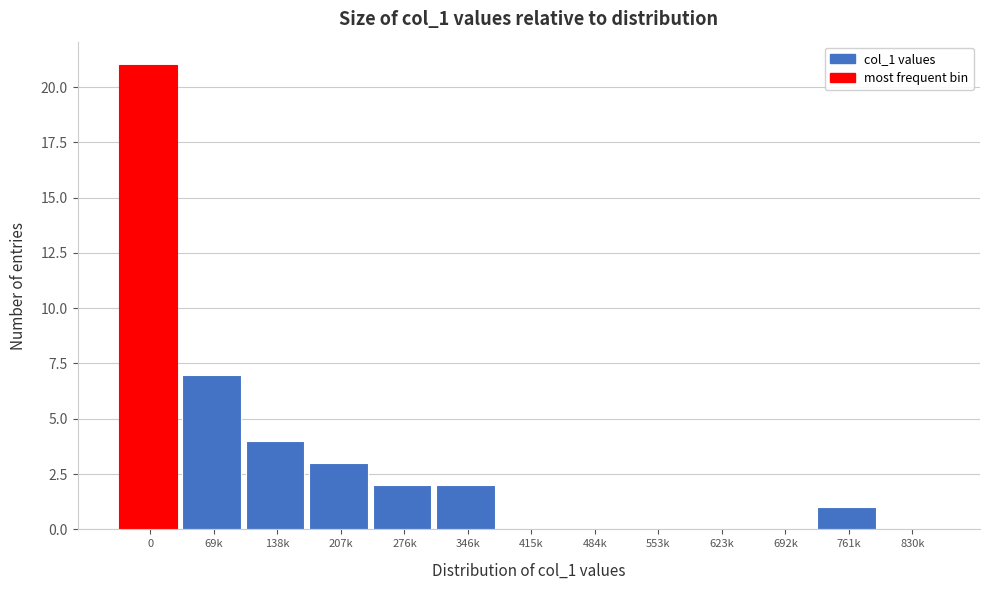

Reading left to right, list all the values displayed in this chart.

0=21	69k=7	138k=4	207k=3	276k=2	346k=2	415k=0	484k=0	553k=0	623k=0	692k=0	761k=1	830k=0